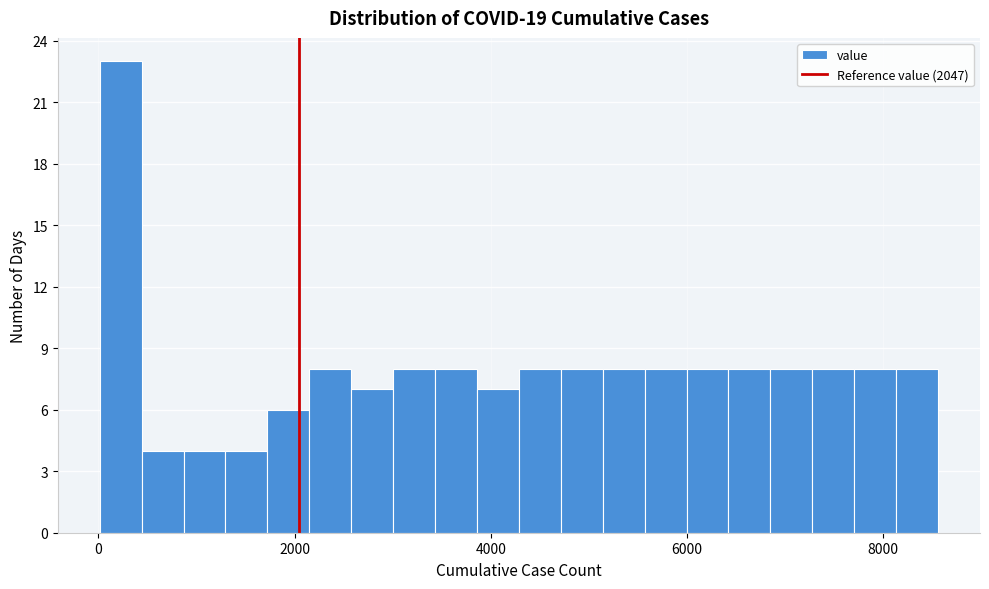

Around what value on the x-axis is the tallest bar? Give the approximate position of its centre, as read against the axis.

200